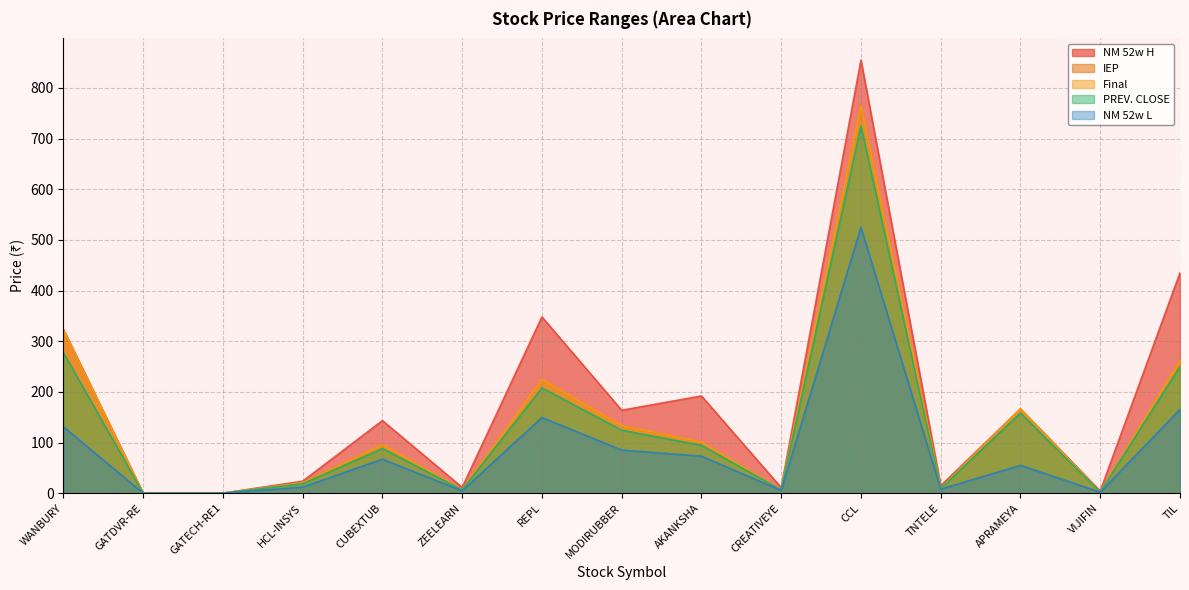

At which category does the chart reach its peak across all series?

CCL